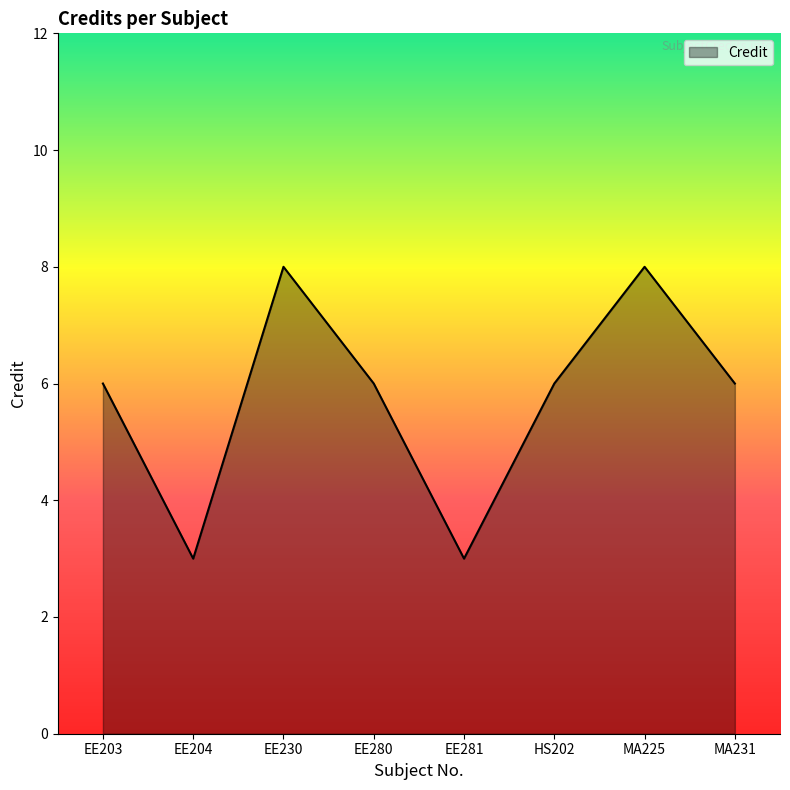

What is the change in value from EE204 to HS202?

+3